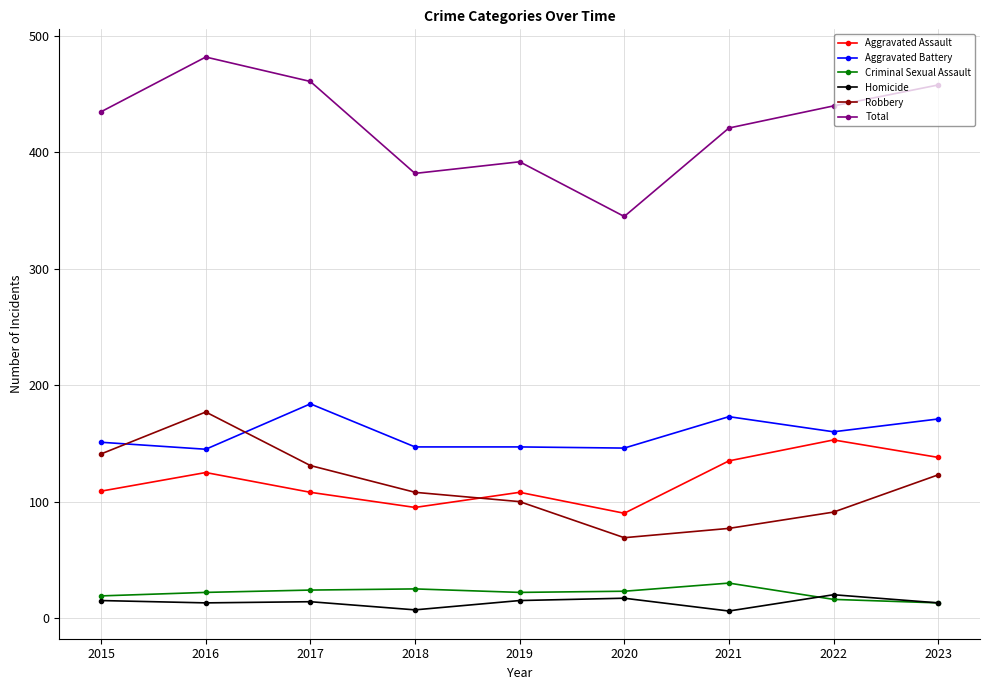

In Aggravated Assault, how many points are lower than both neighbors (excluding endpoints)?

2